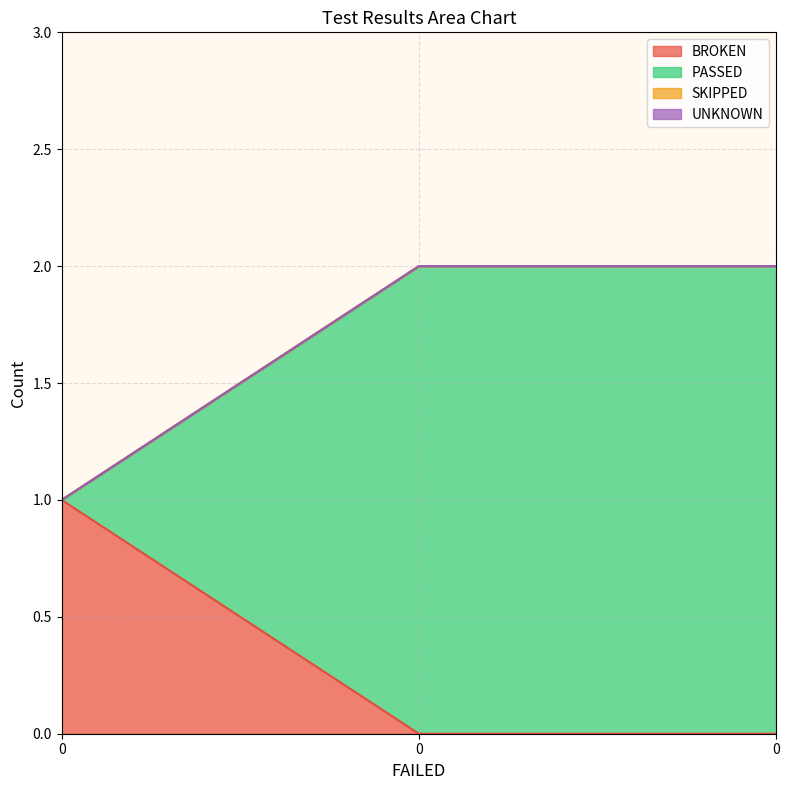

Does the chart display data point markers on the line(s)?

No